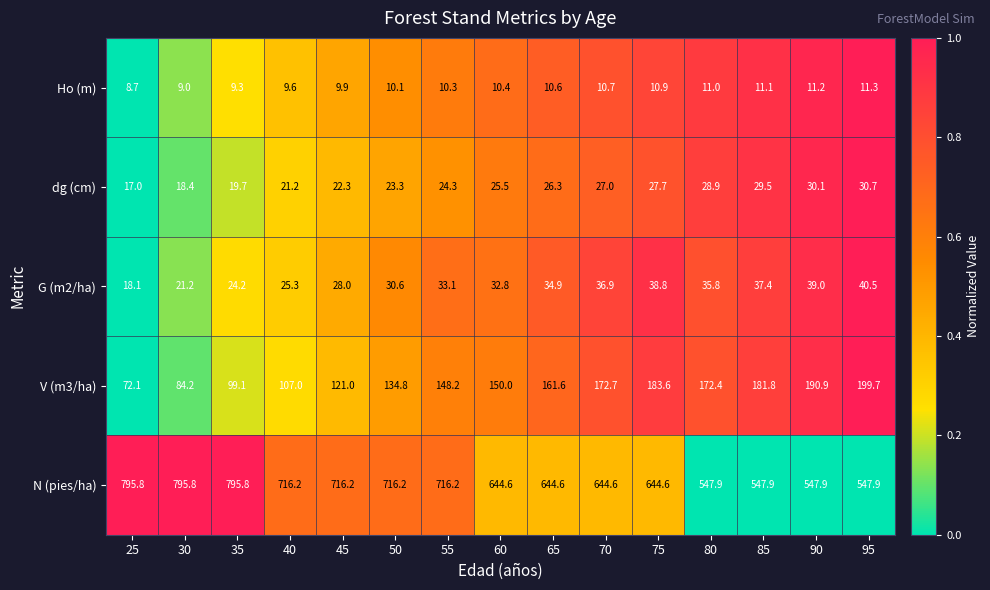

What is the difference between the highest and lowest values at 75?

633.7